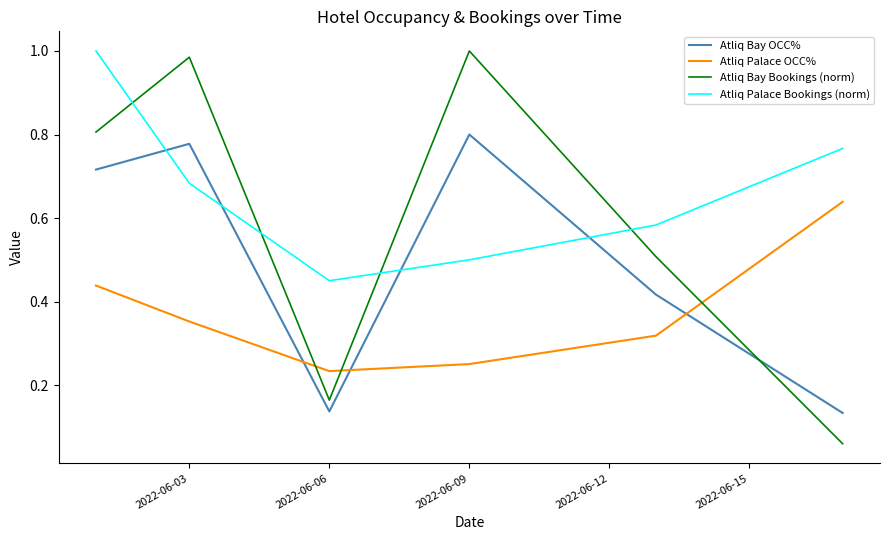

Which series has the widest spread of values?

Atliq Bay Bookings (norm)